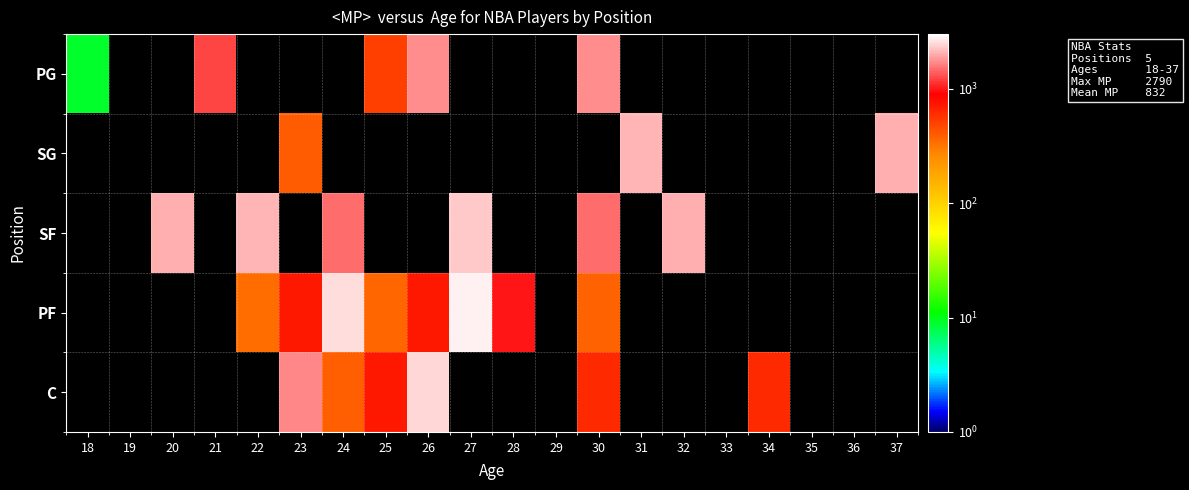

Which has a higher value, 33 or 27?

27